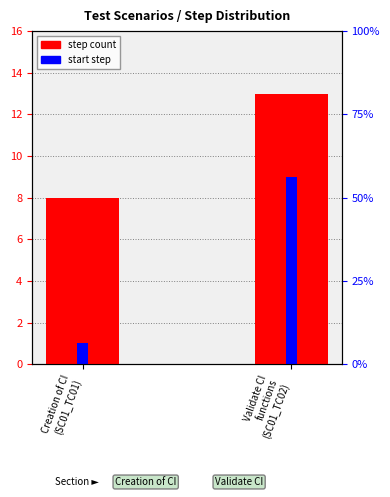

What is the approximate value of step count at Validate CI
functions
(SC01_TC02)?

13